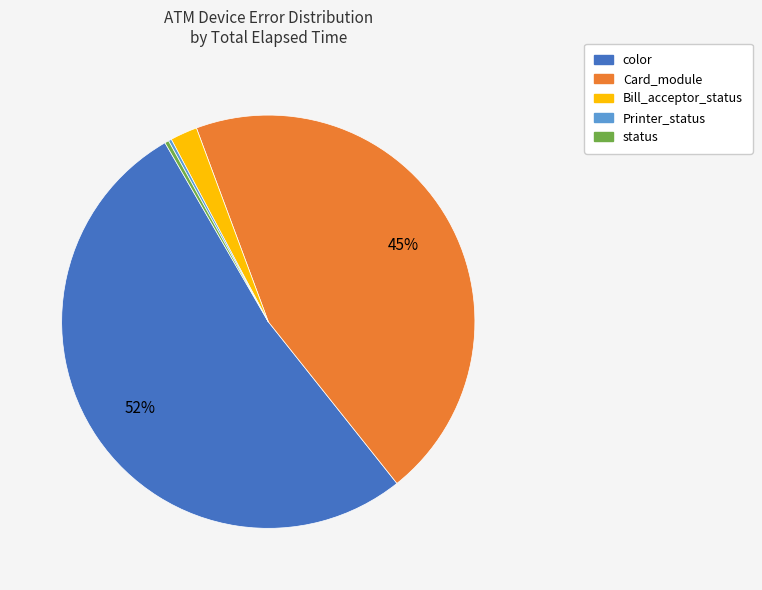

Is Card_module the majority of the pie?

No